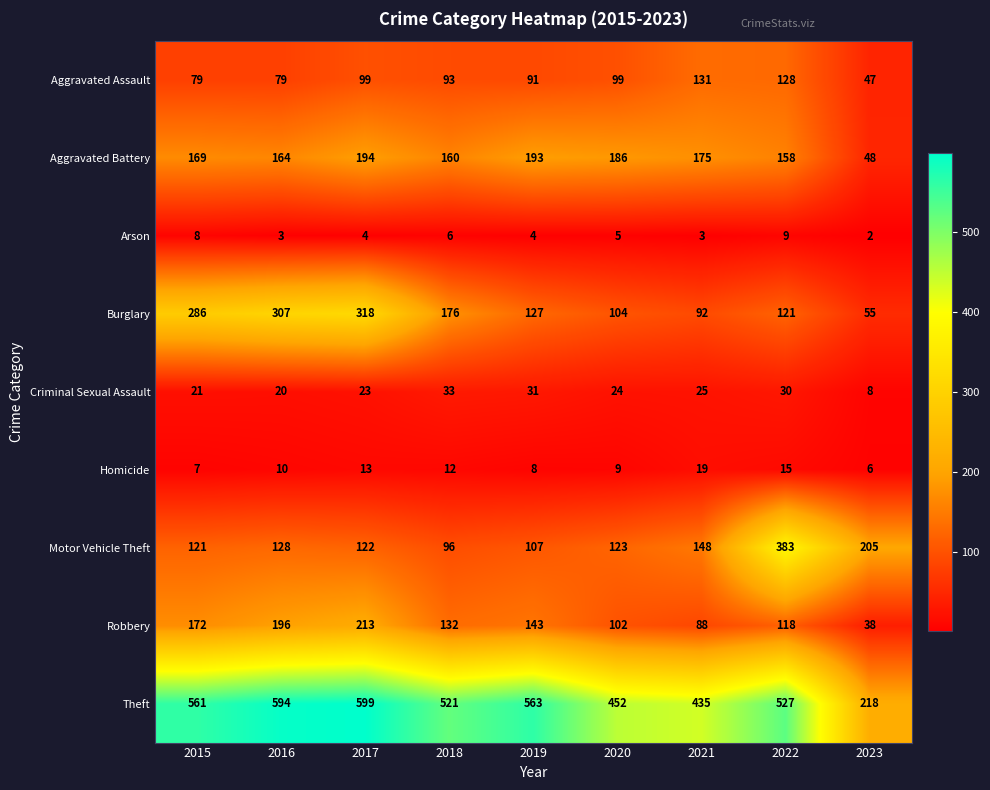

Between 2016 and 2020, which series saw the biggest shift?

Burglary